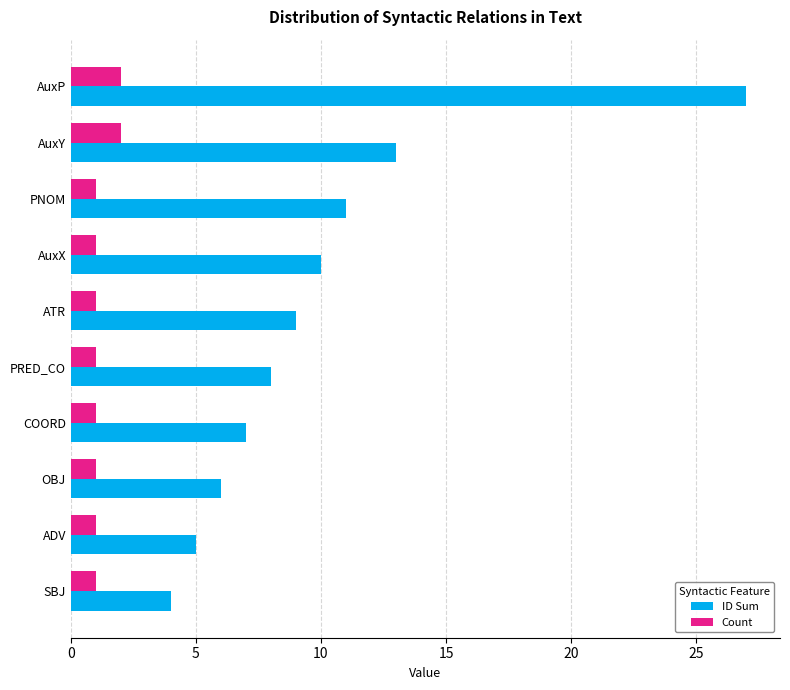

What is the lowest value of the ID Sum series?

4